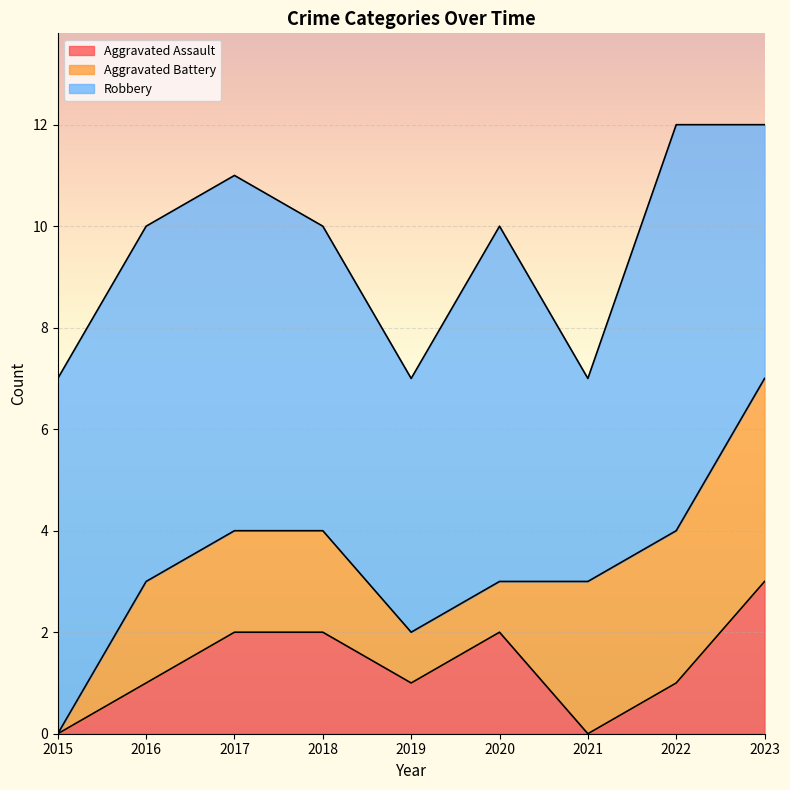

Rank the series by their maximum value, from lowest to highest.

Aggravated Assault, Aggravated Battery, Robbery